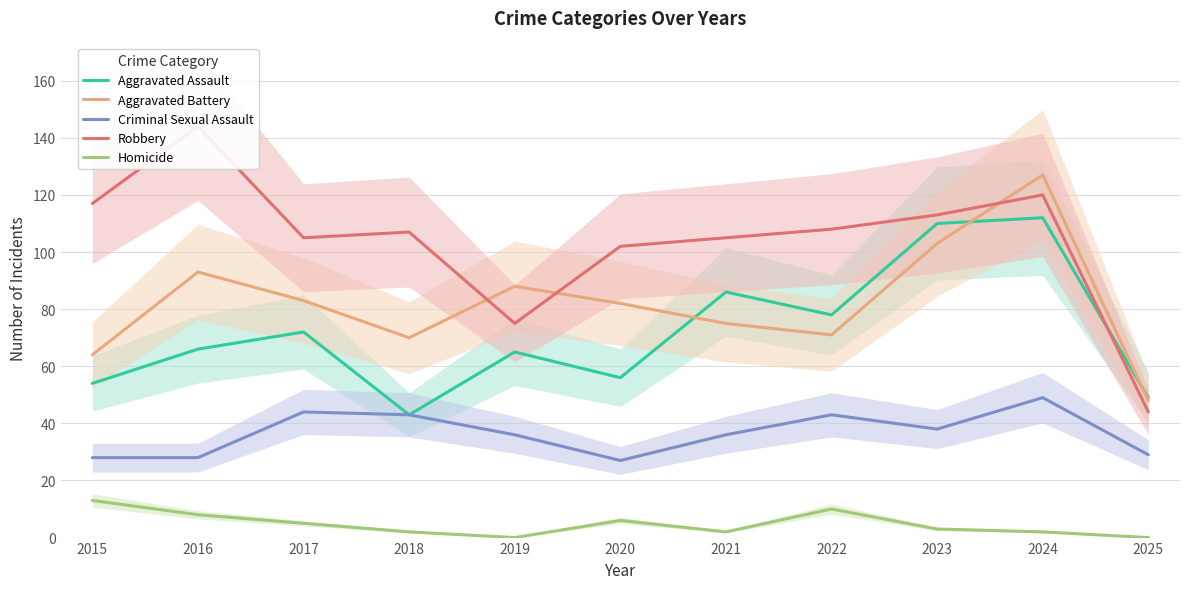

At which category does Aggravated Assault reach its first local valley?

2018